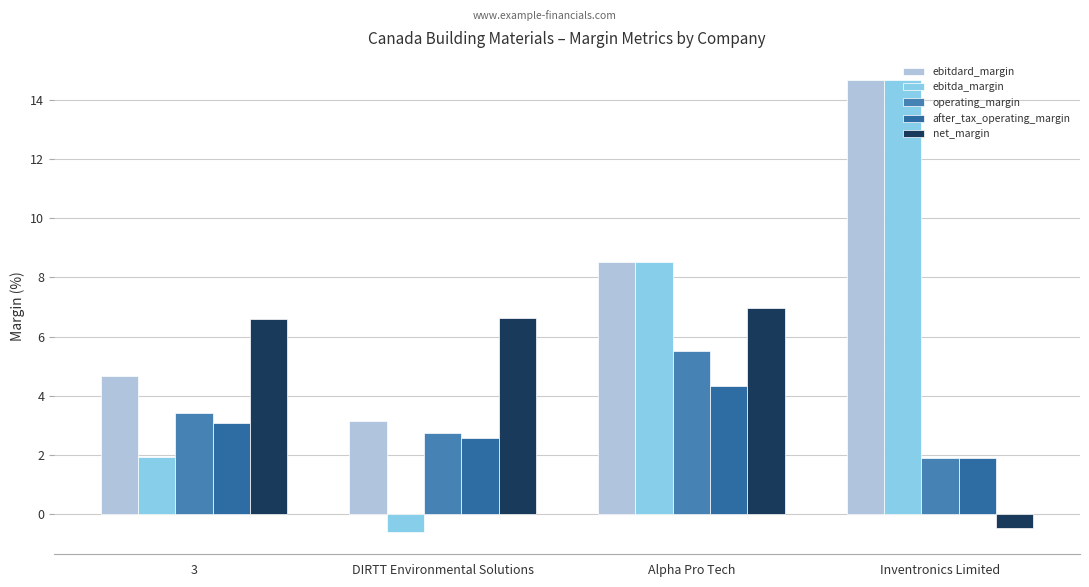

Reading right to left, transcribe all the data shown in this chart.

ebitdard_margin: 14.7	8.5	3.1	4.7
ebitda_margin: 14.7	8.5	-0.6	1.9
operating_margin: 1.9	5.5	2.7	3.4
after_tax_operating_margin: 1.9	4.3	2.6	3.1
net_margin: -0.5	7.0	6.6	6.6